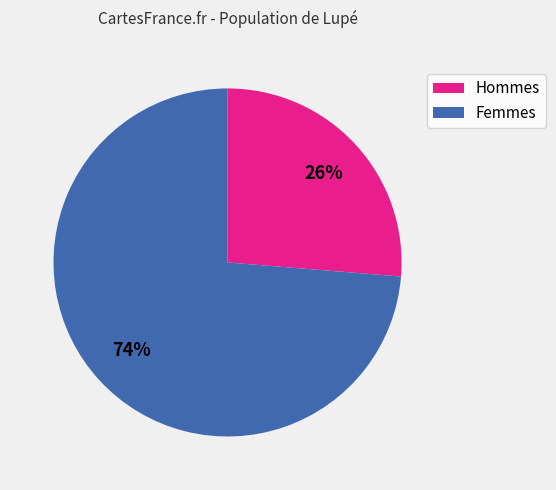

To the nearest percent, what is the average slice percentage?

50%